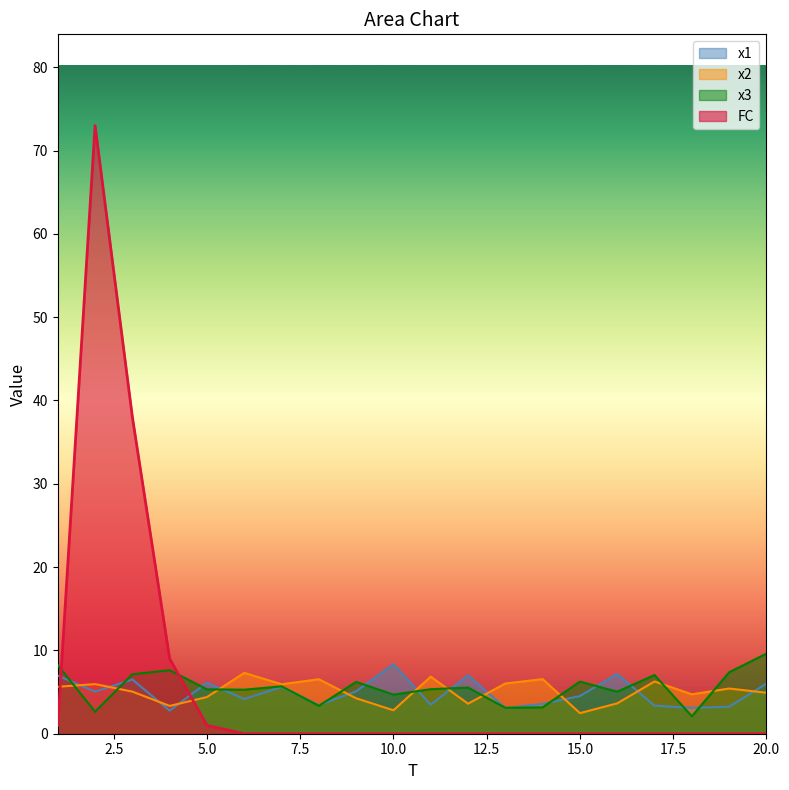

What is the difference between the x2 values at 14 and 4?

3.2